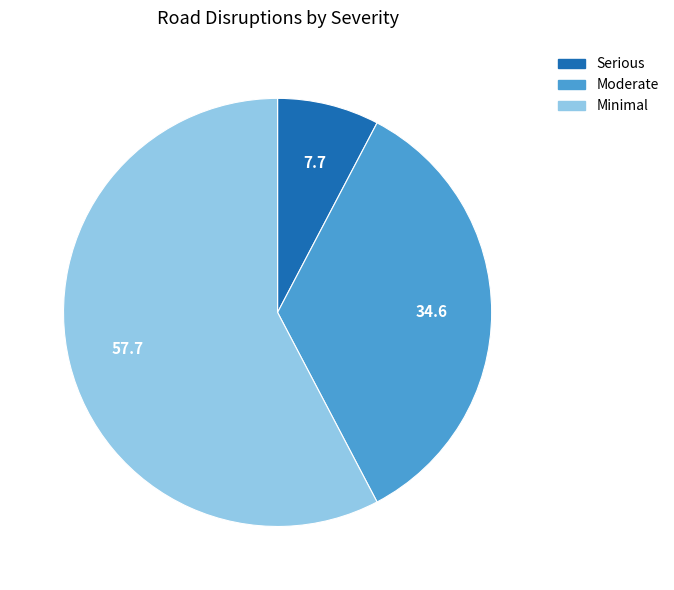

Which slice is the smallest?

Serious